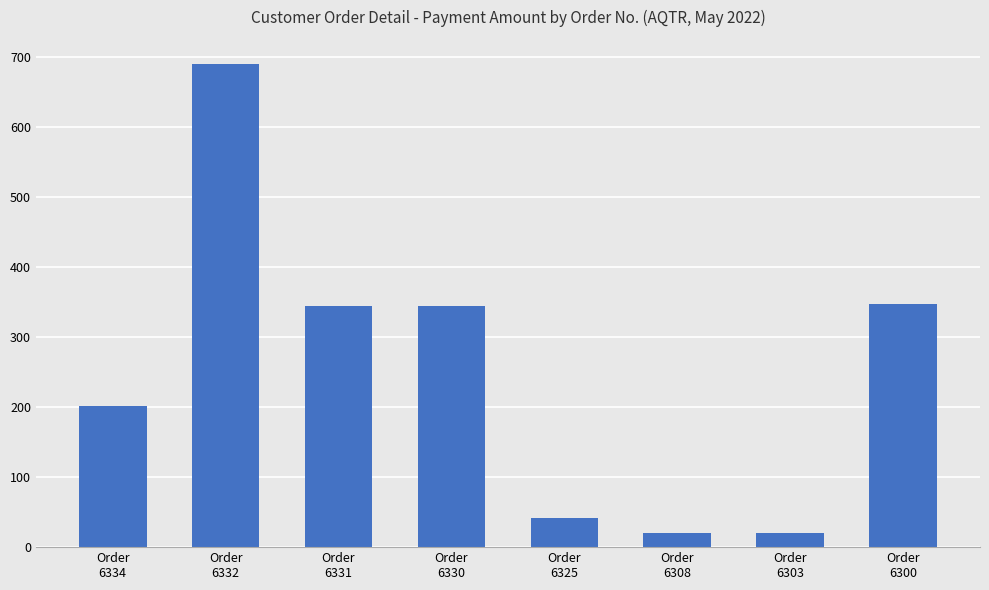

True or false: the data shows 1031.6 at Order
6332.

False